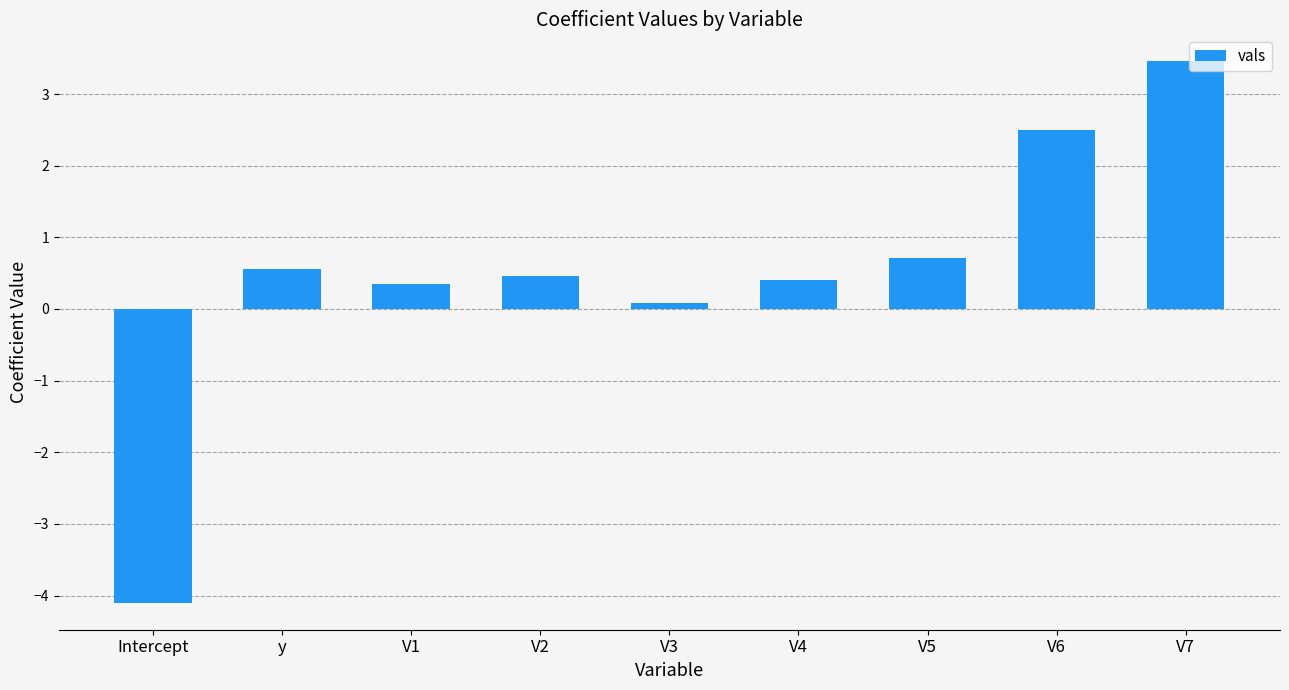

What is the label of the 5th bar from the right?

V3